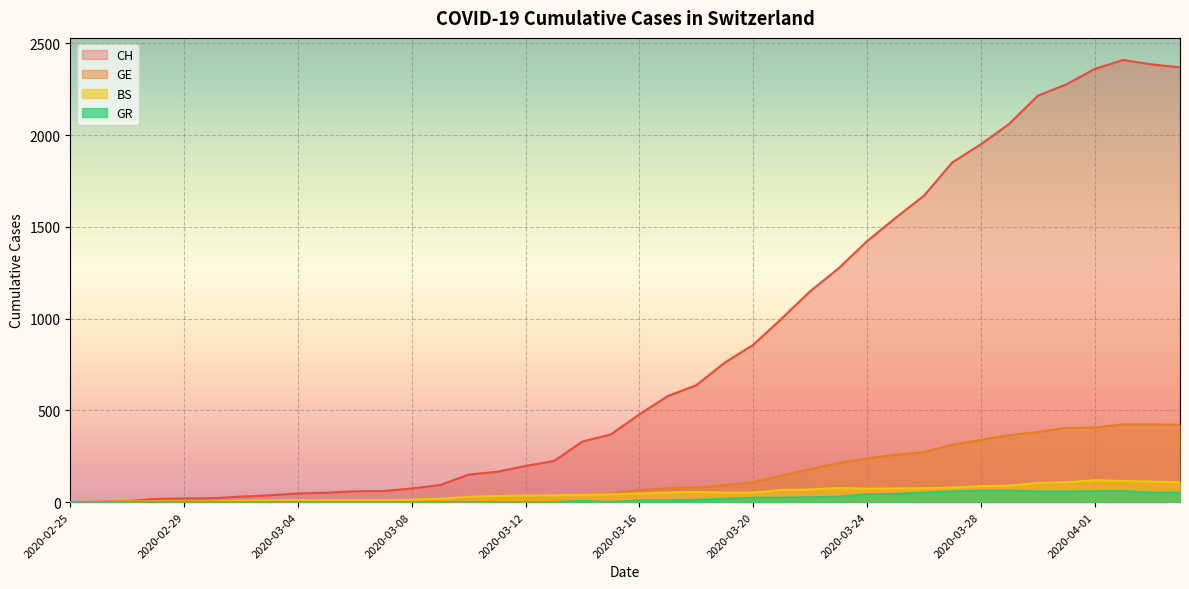

True or false: CH and GR intersect in this chart.

False